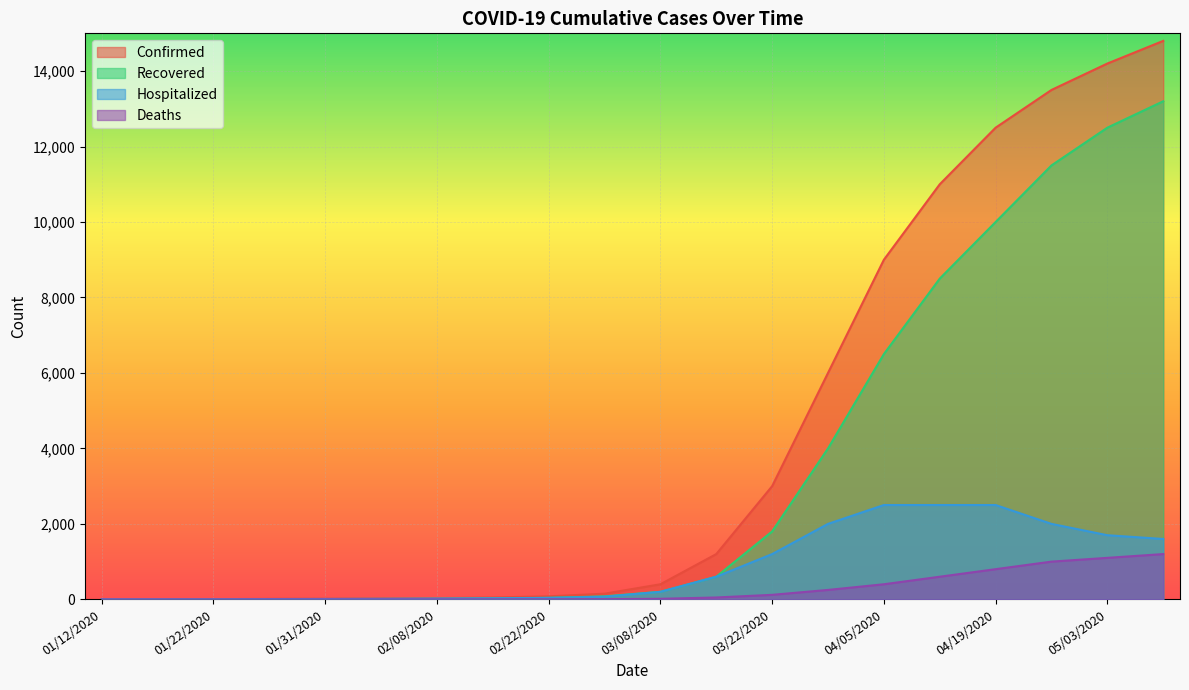

The Recovered series shows 80 at 03/01/2020. True or false?

True